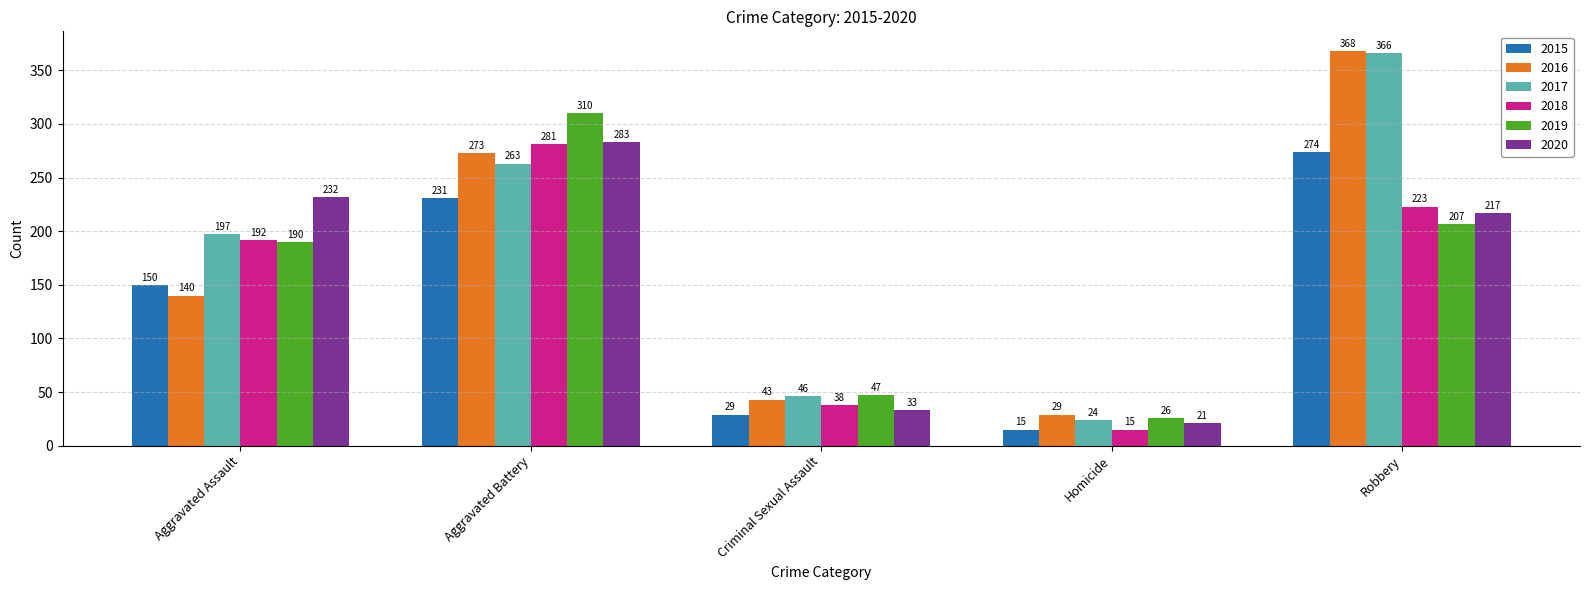

At which label does 2015 reach its minimum?

Homicide